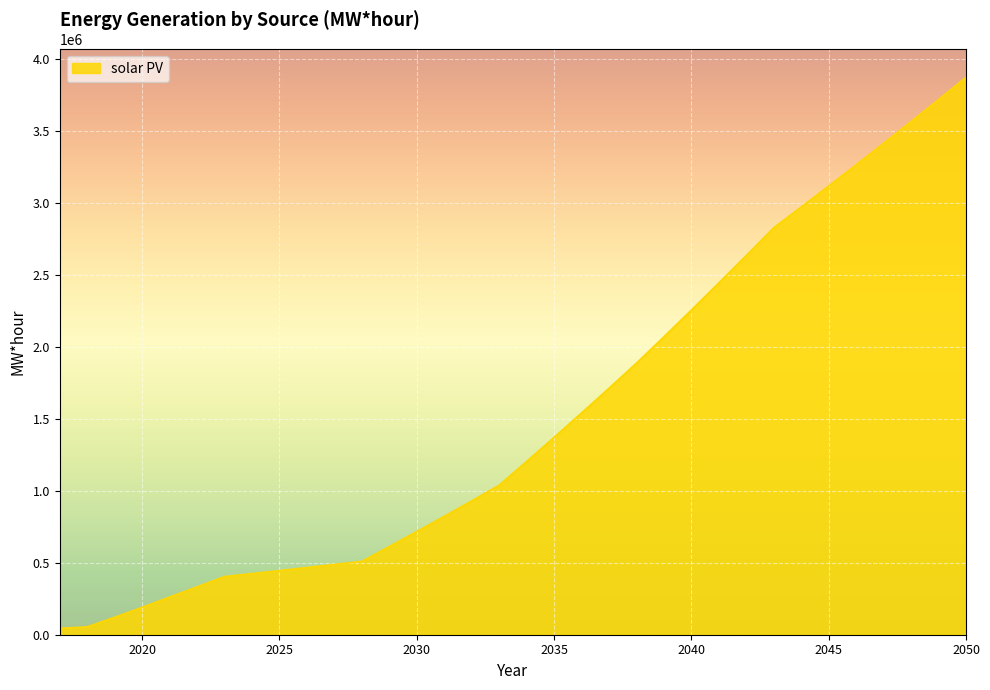

What is the difference between the maximum and minimum values?

3830410.6